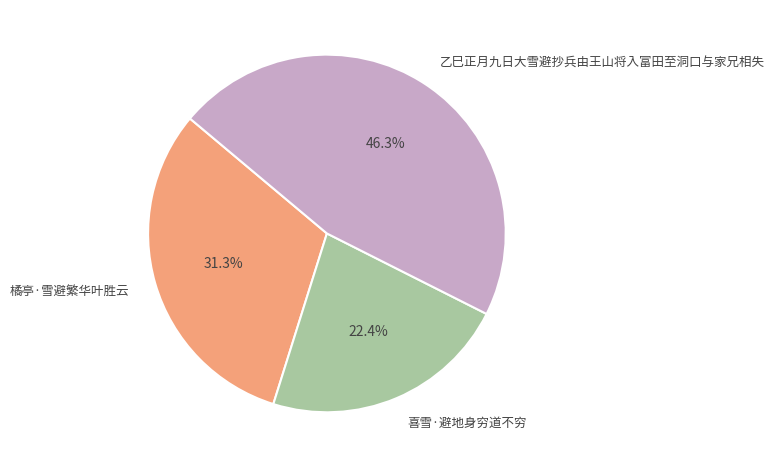

What is the ratio of the value at 喜雪·避地身穷道不穷 to the value at 橘亭·雪避繁华叶胜云?

0.7